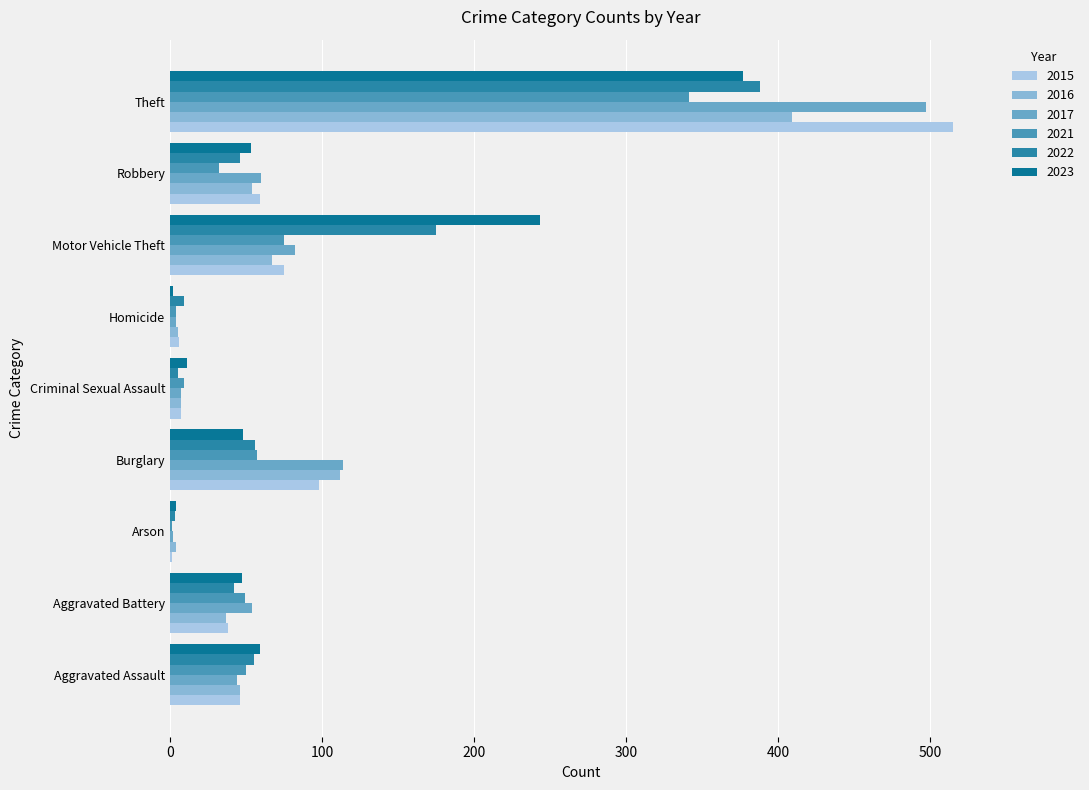

Count the number of categories in the chart.

9